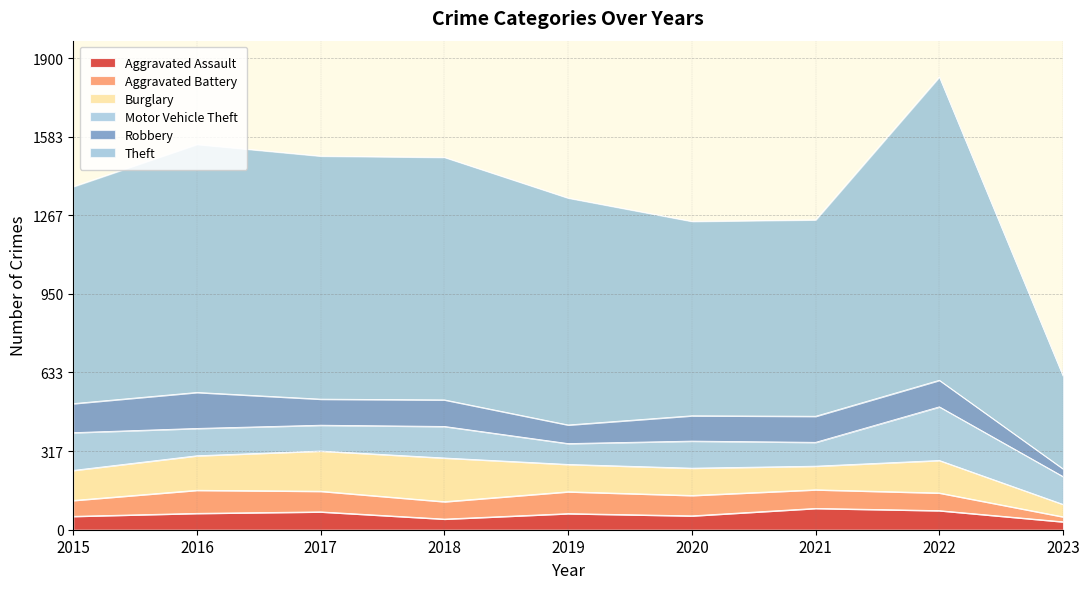

Where do Motor Vehicle Theft and Aggravated Battery first cross each other?

2018 and 2019